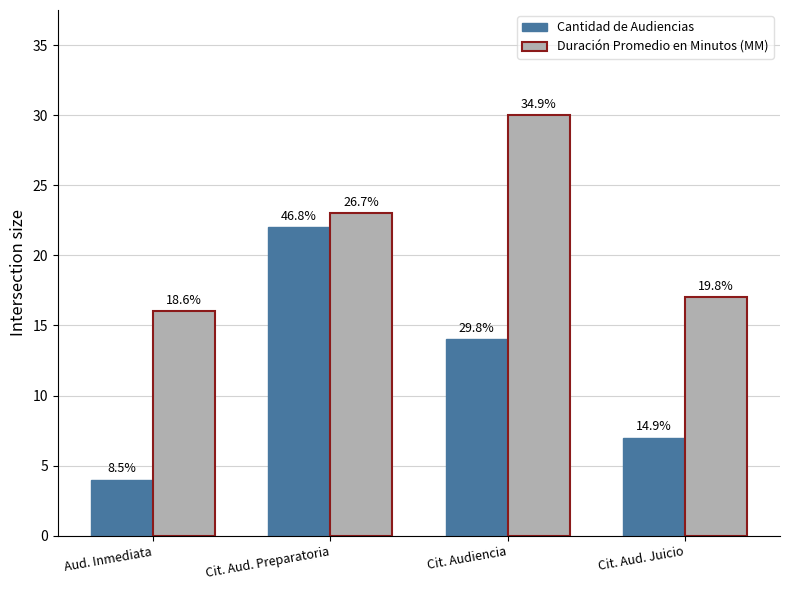

How many bars are there in total?

8